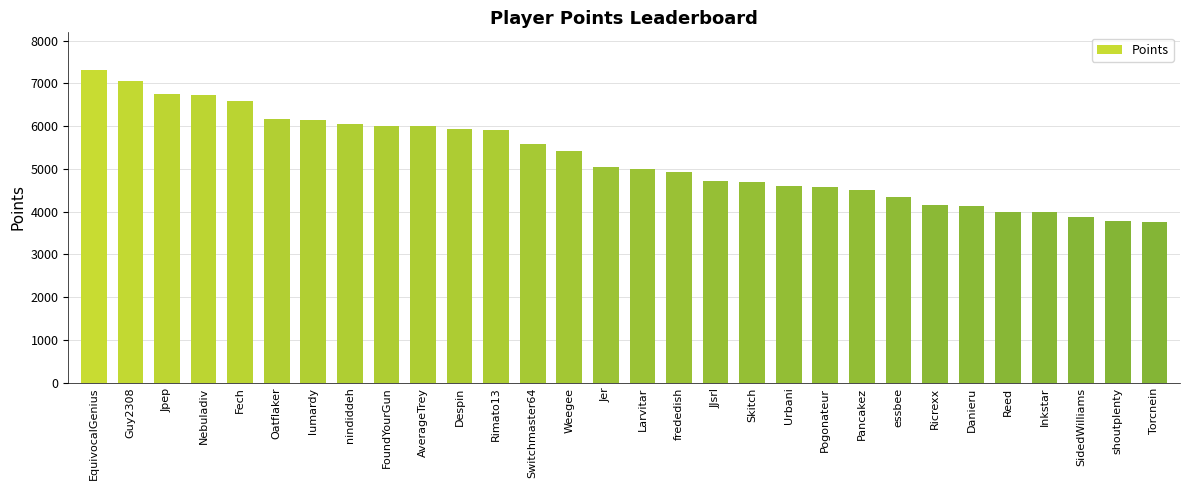

Where does the data first go above 5038?

EquivocalGenius